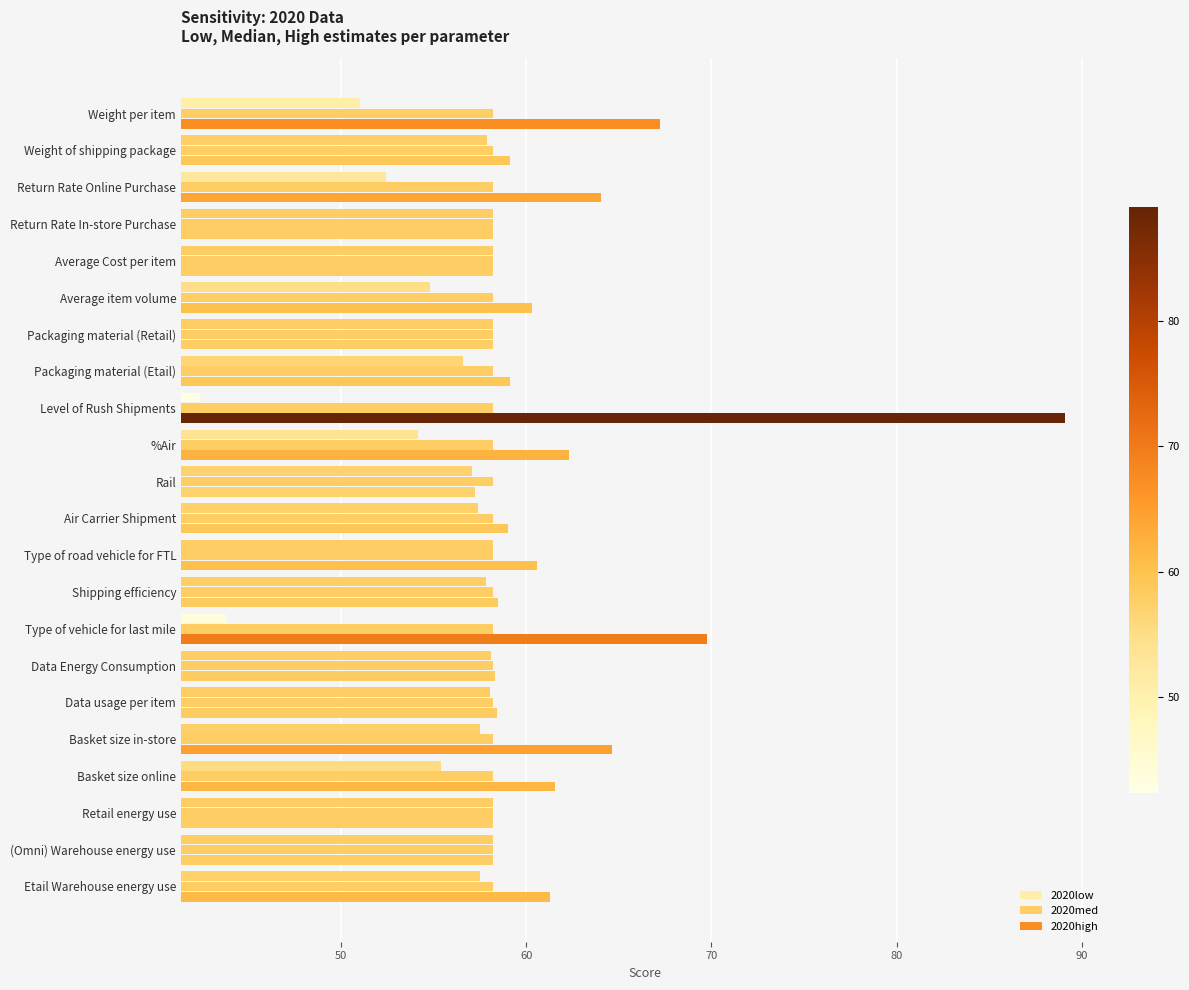

What are all the series names shown in the legend?

2020low, 2020med, 2020high